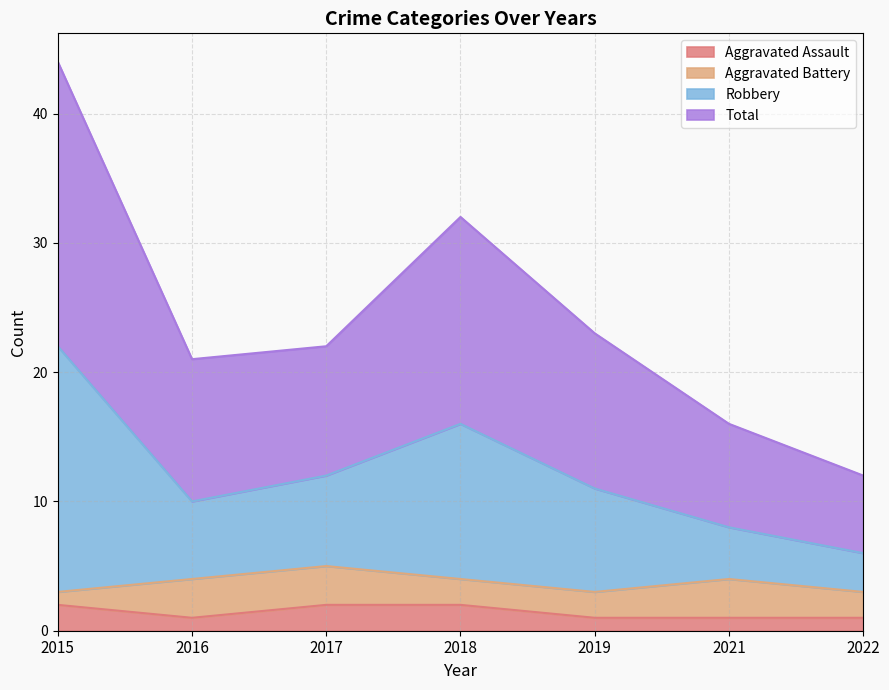

The value of Aggravated Assault at 2021 is 1. True or false?

True